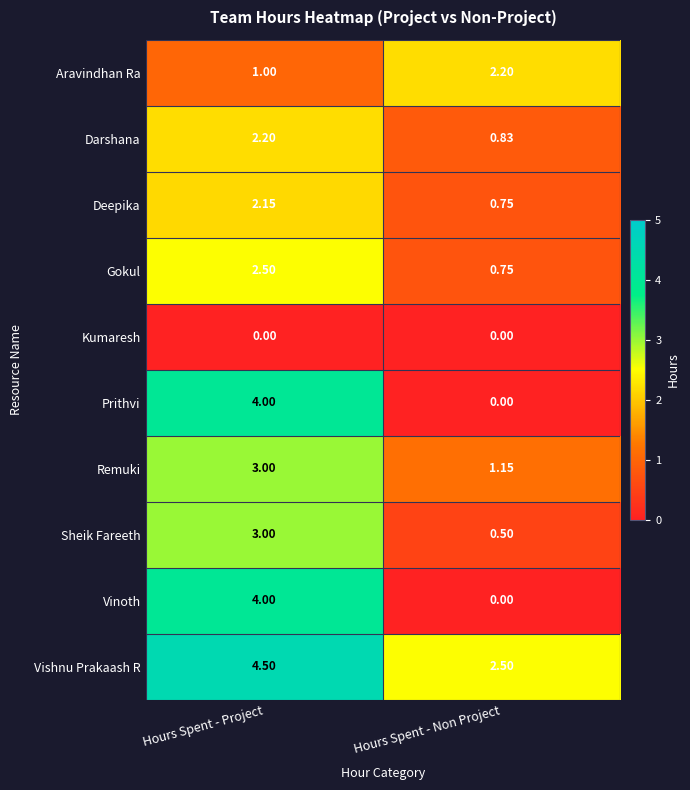

Where is Deepika nearest to the value 1?

Hours Spent - Non Project